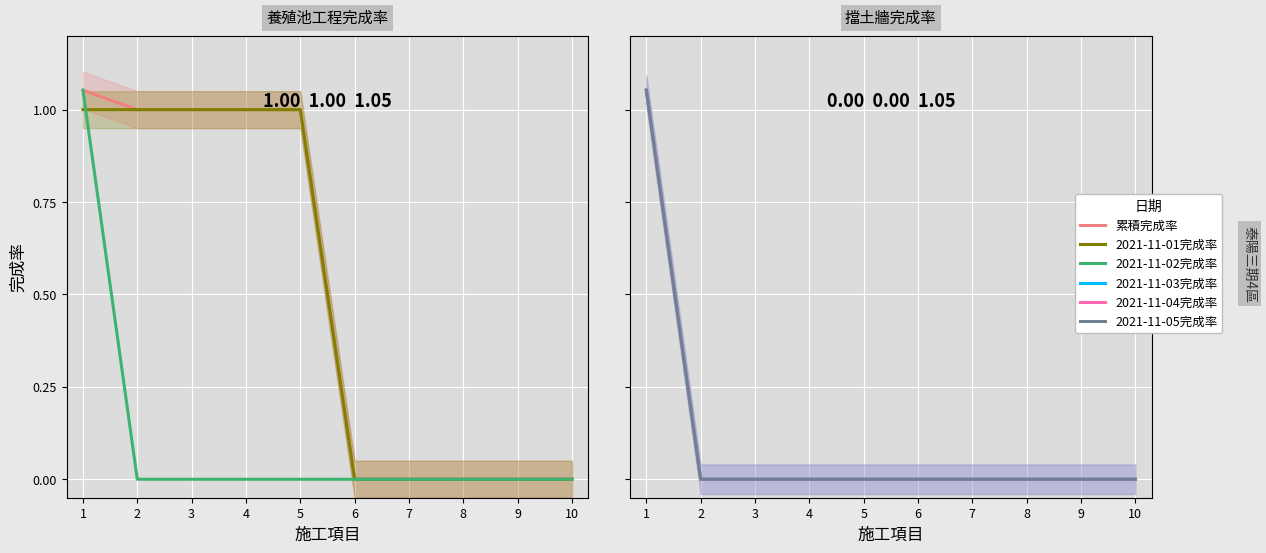

Is it true that 累積完成率 equals 0.4 at 8?

False